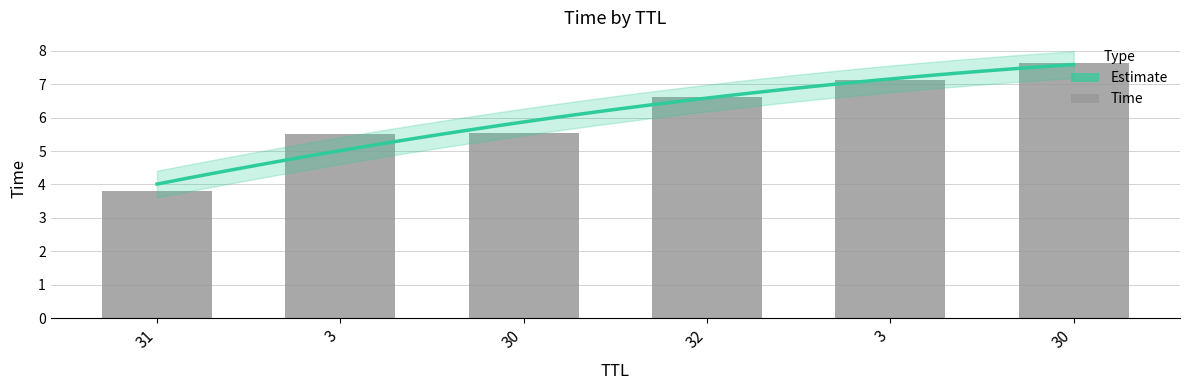

Reading right to left, transcribe all the data shown in this chart.

7.6	7.1	6.6	5.5	5.5	3.8